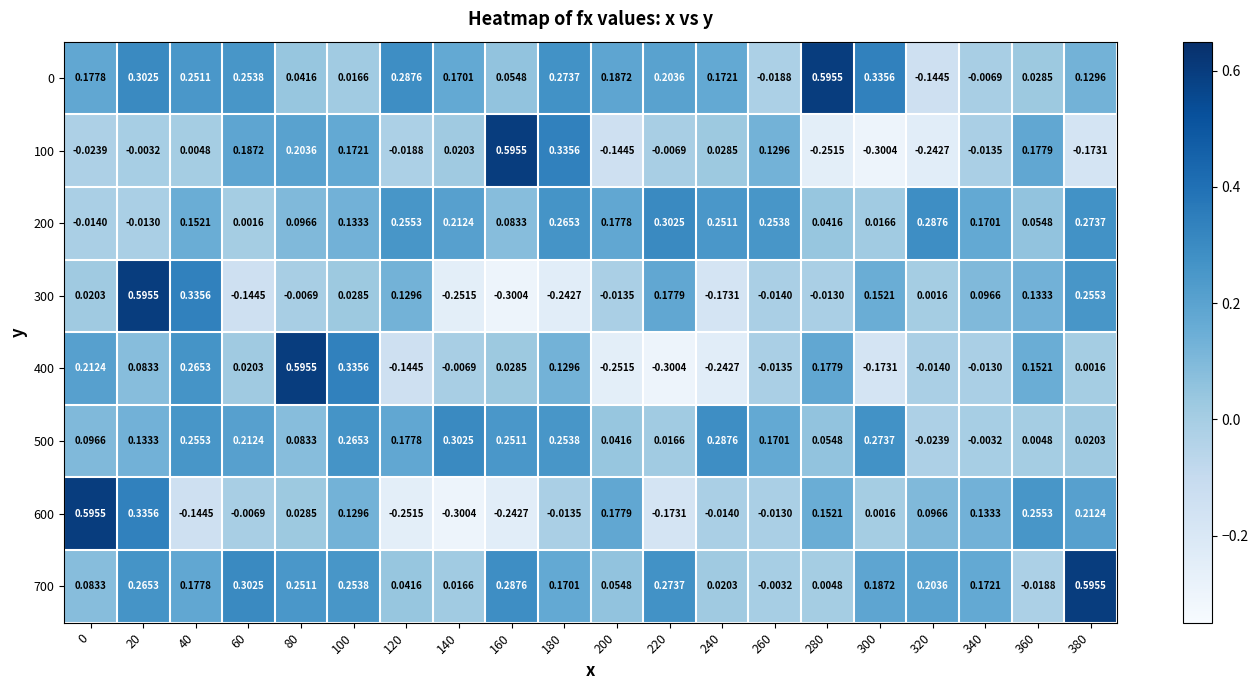

Is the value of 0 at 160 greater than the value of 500 at 120?

No